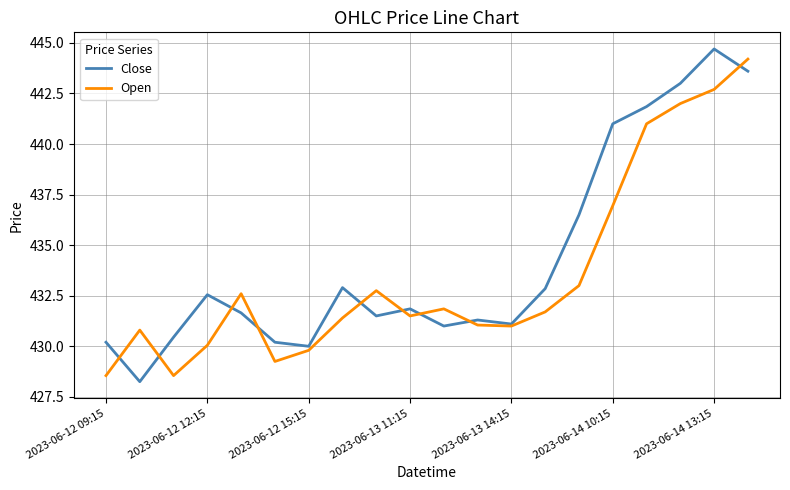

Which series has the largest total across all categories?

Close